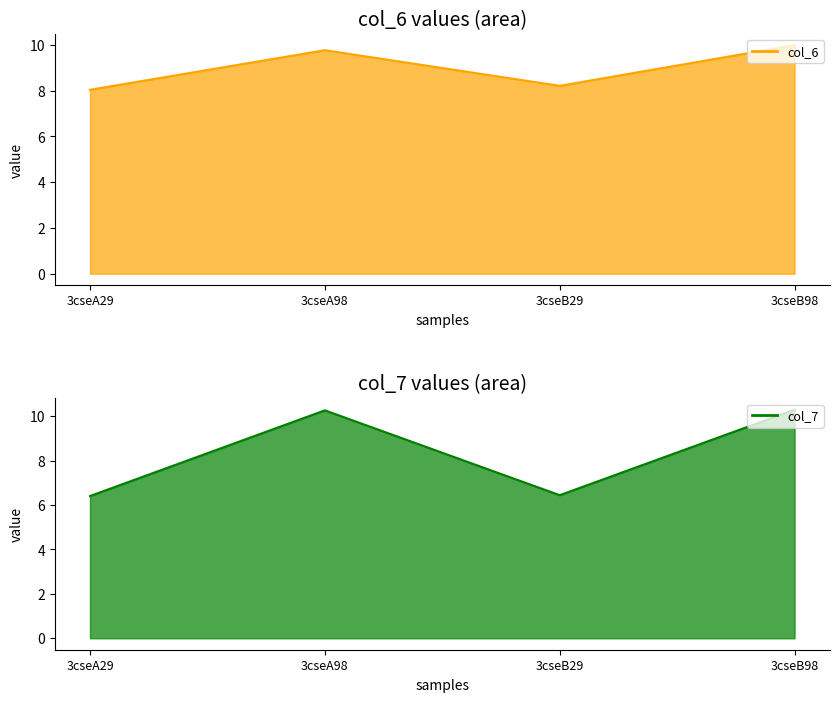

How many intersections are there between col_7 line and col_6 line?

3